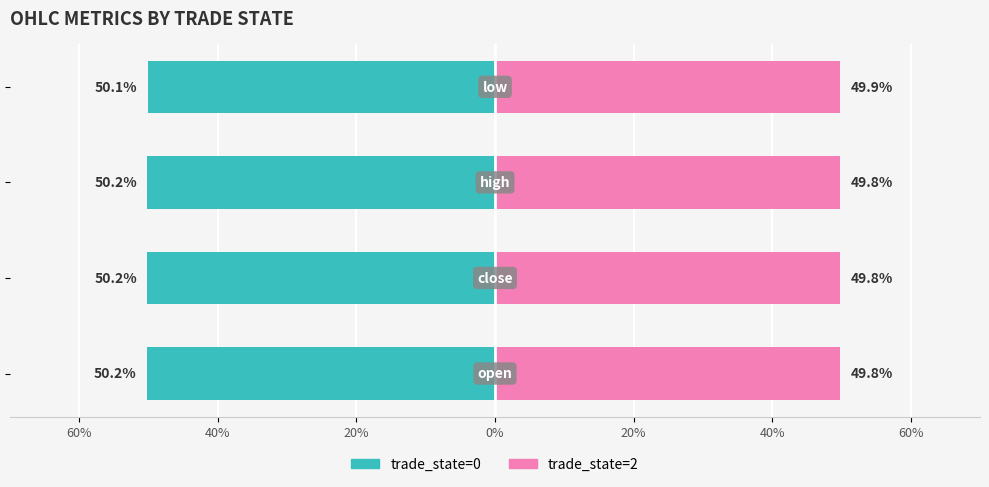

What is the difference between the maximum and minimum values in the trade_state=0 series?

0.1